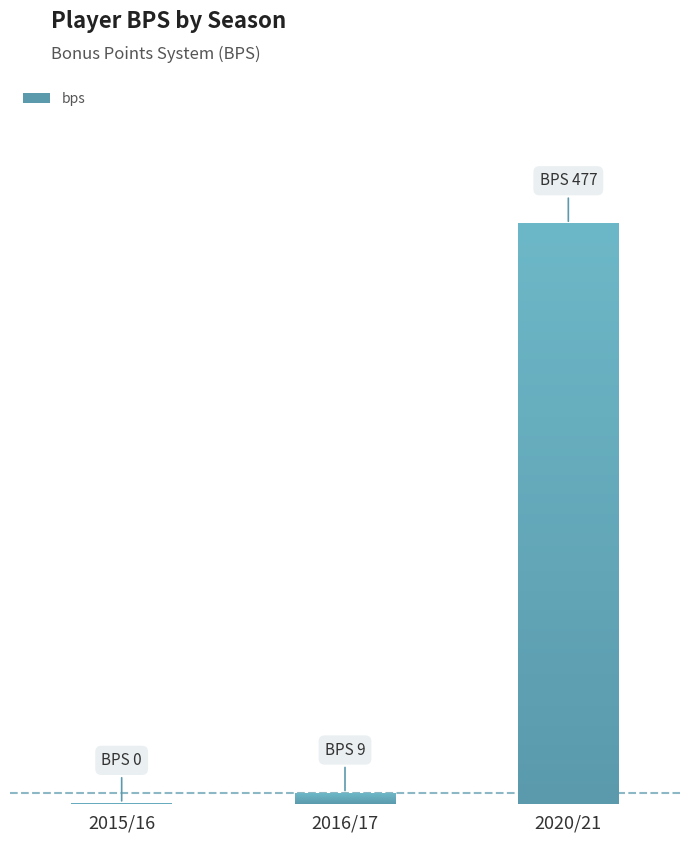

The value at 2016/17 is 9. True or false?

True